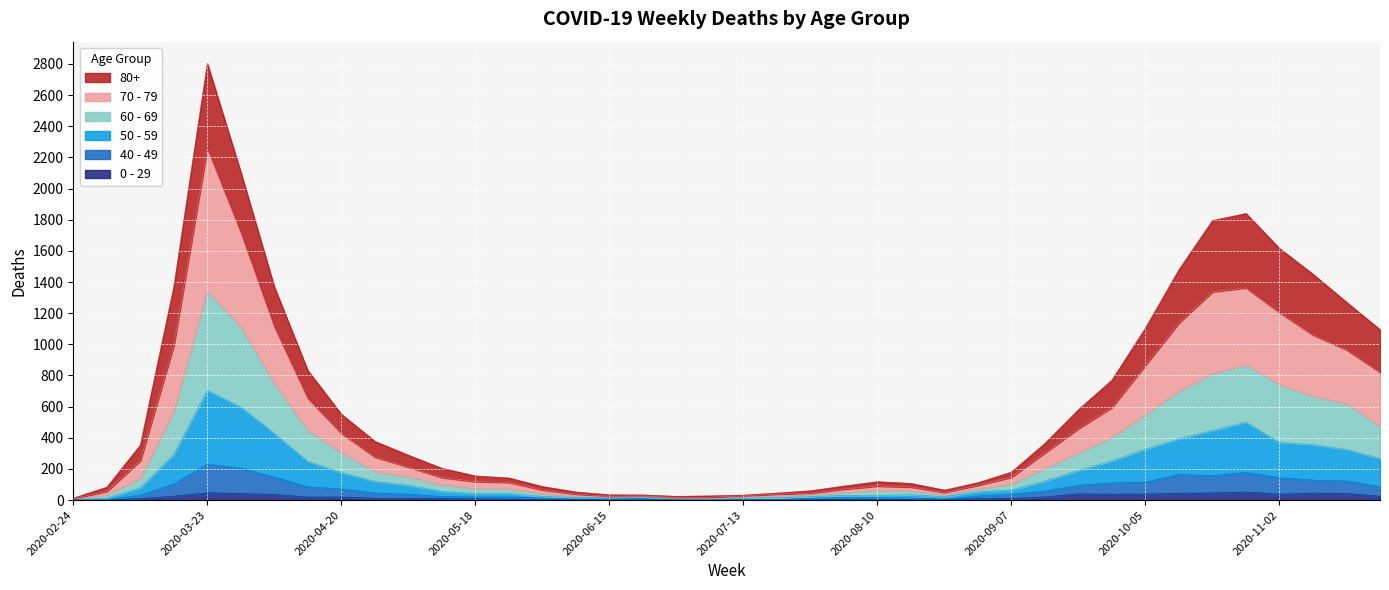

How many values in the 60 - 69 series are below 140?

20